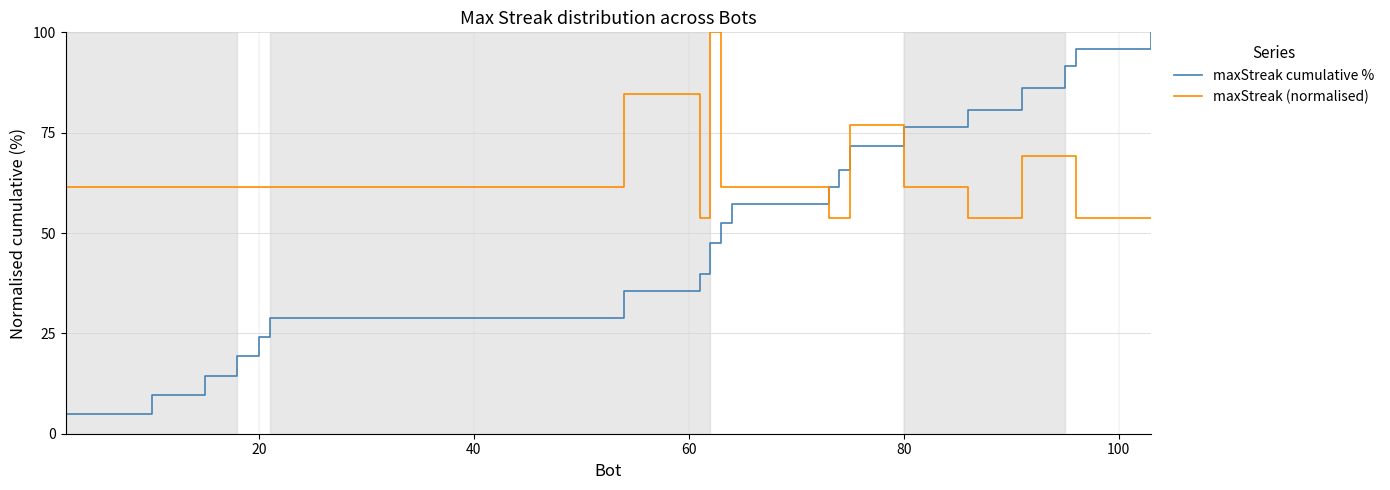

What is the minimum value shown in the chart?

4.8